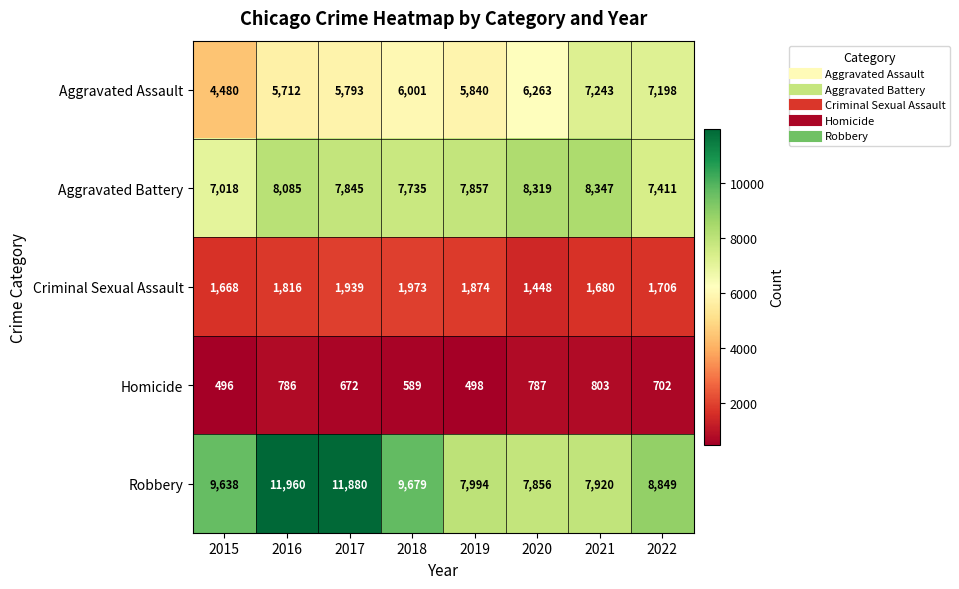

Which category has the highest value in the Criminal Sexual Assault series?

2018